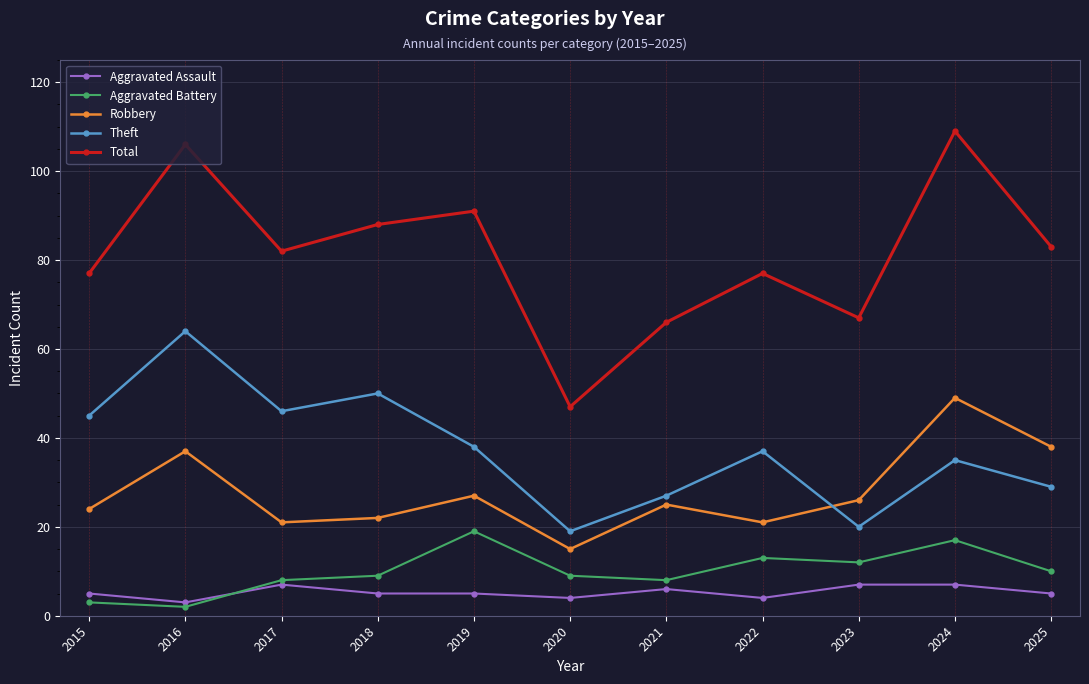

True or false: Total and Robbery intersect in this chart.

False